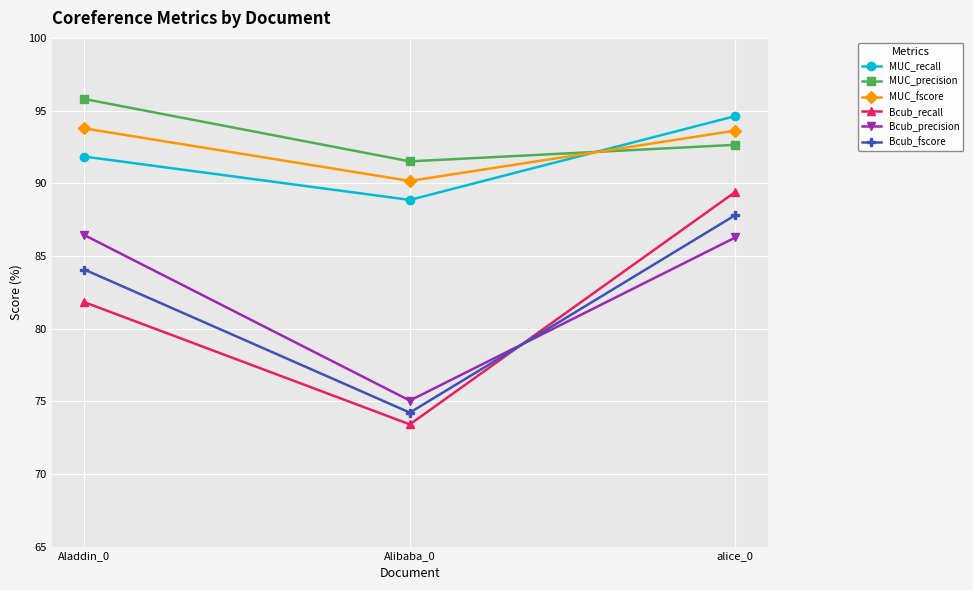

What is the label of the 2nd point from the right?

Alibaba_0